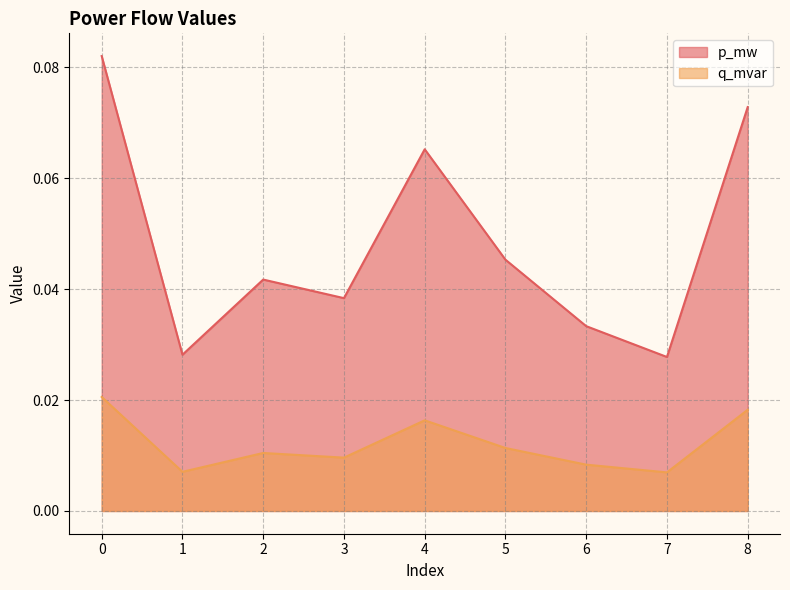

What is the difference between the maximum and second lowest values in the p_mw series?

0.1